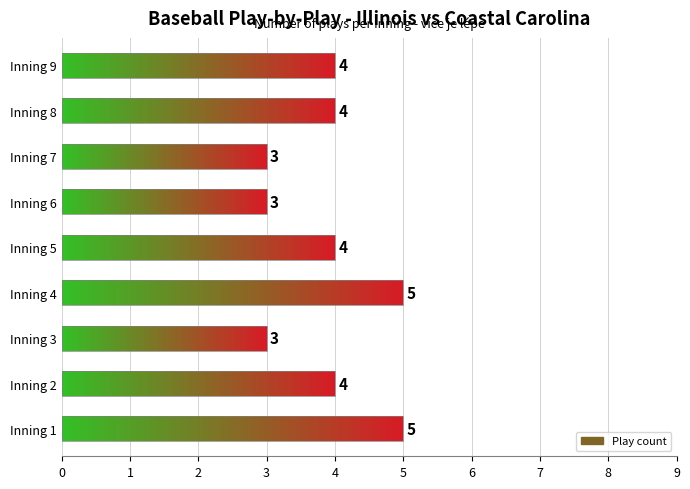

Reading left to right, extract all data points from this chart.

5	4	3	5	4	3	3	4	4